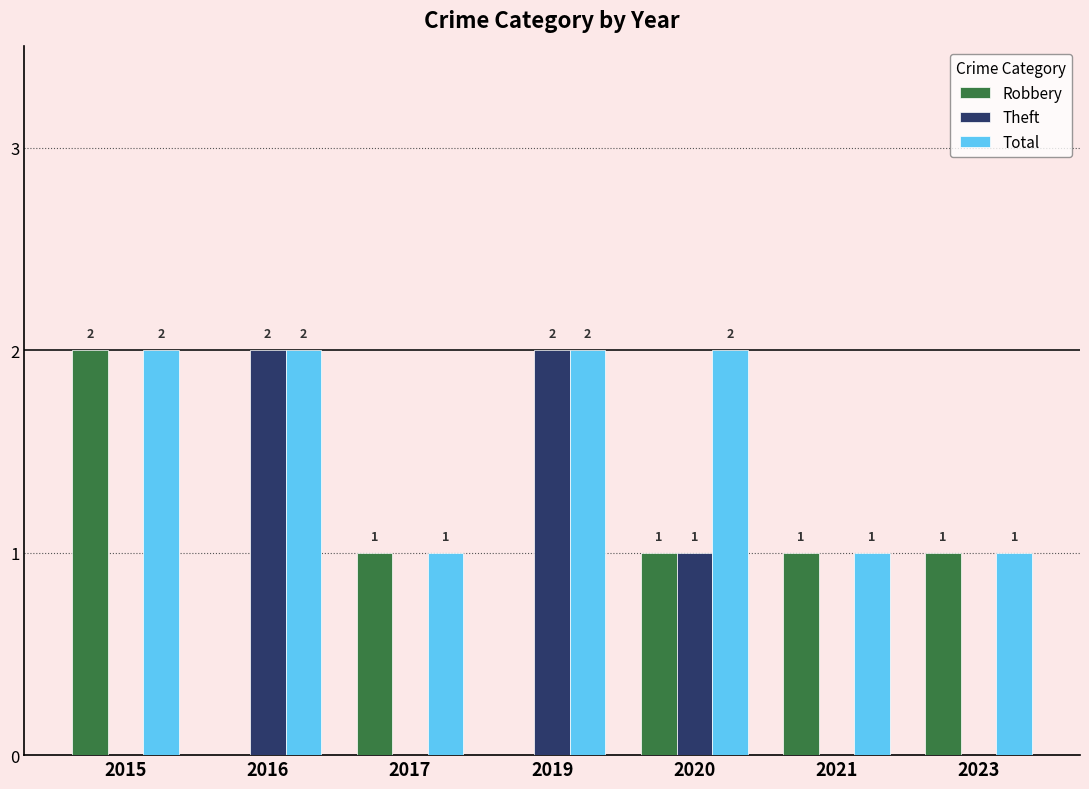

What is the sum of the Robbery values at 2021 and 2015?

3